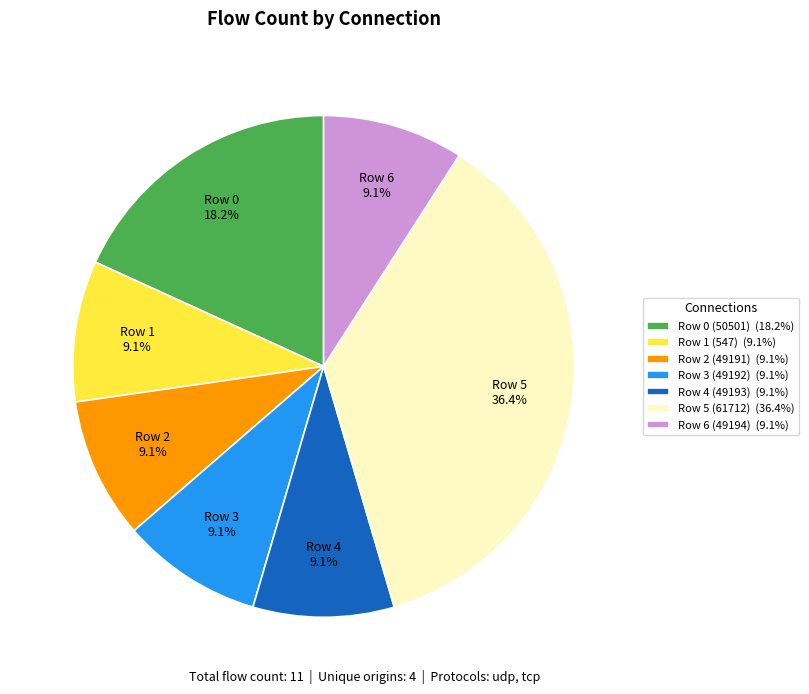

Does Row 3 (49192) (9.1%) account for over 50% of the chart?

No